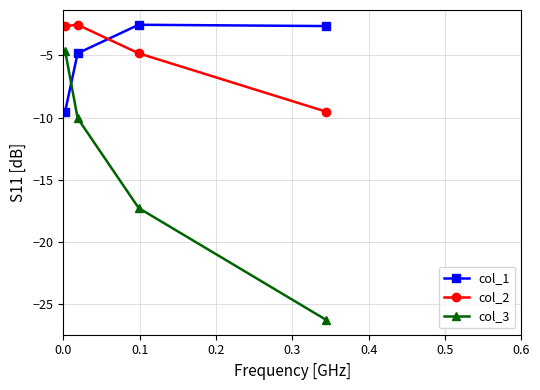

How many data points does each series have?

4